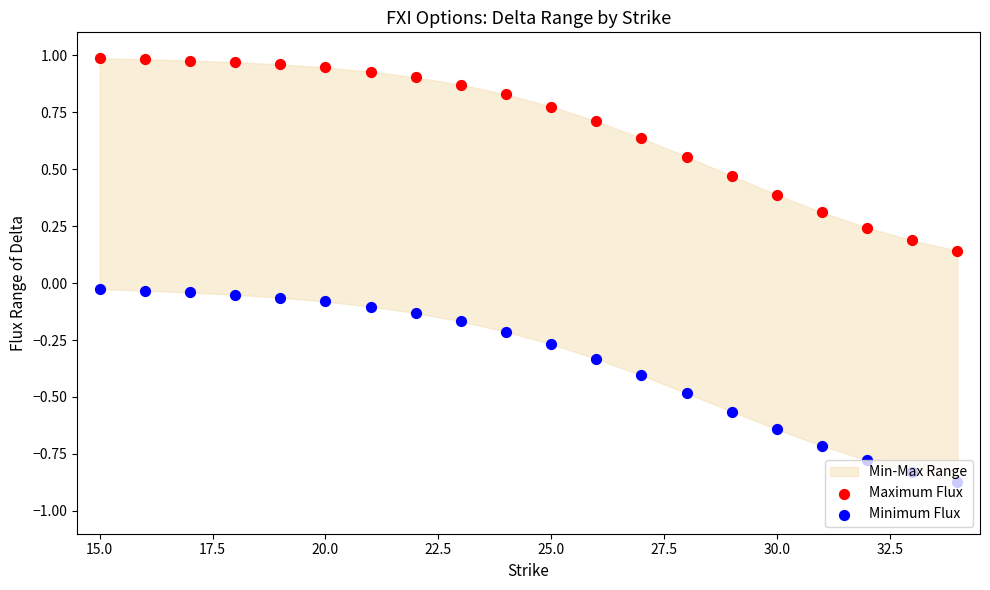

Which series has the largest total across all categories?

Maximum Flux